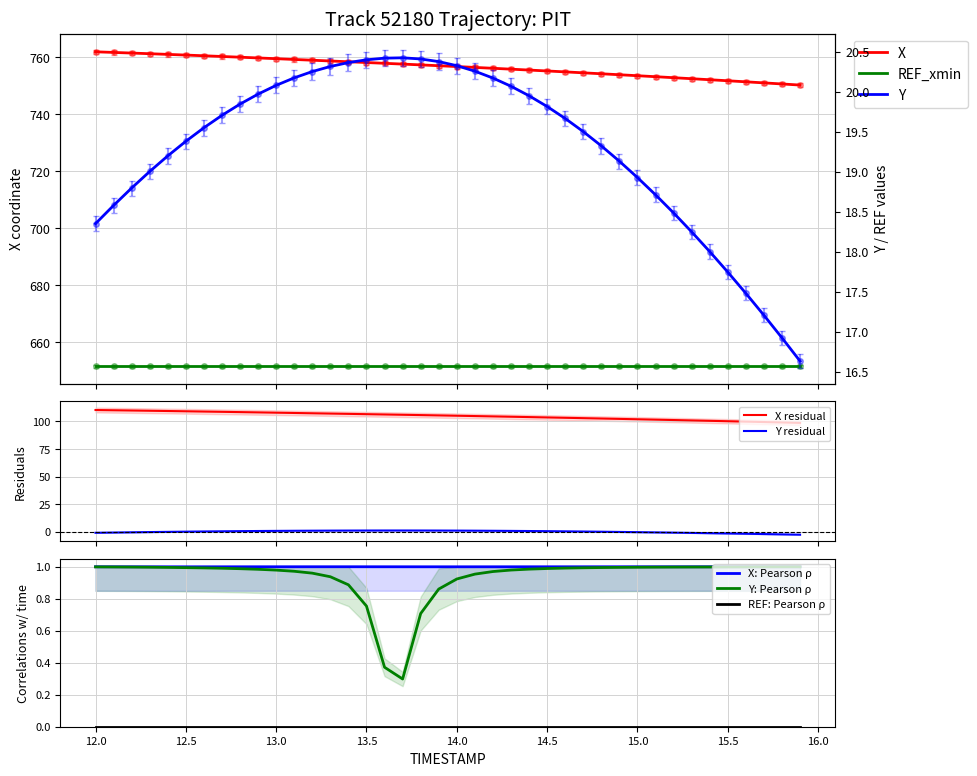

What is the total value across all series at 13.7?

777.9